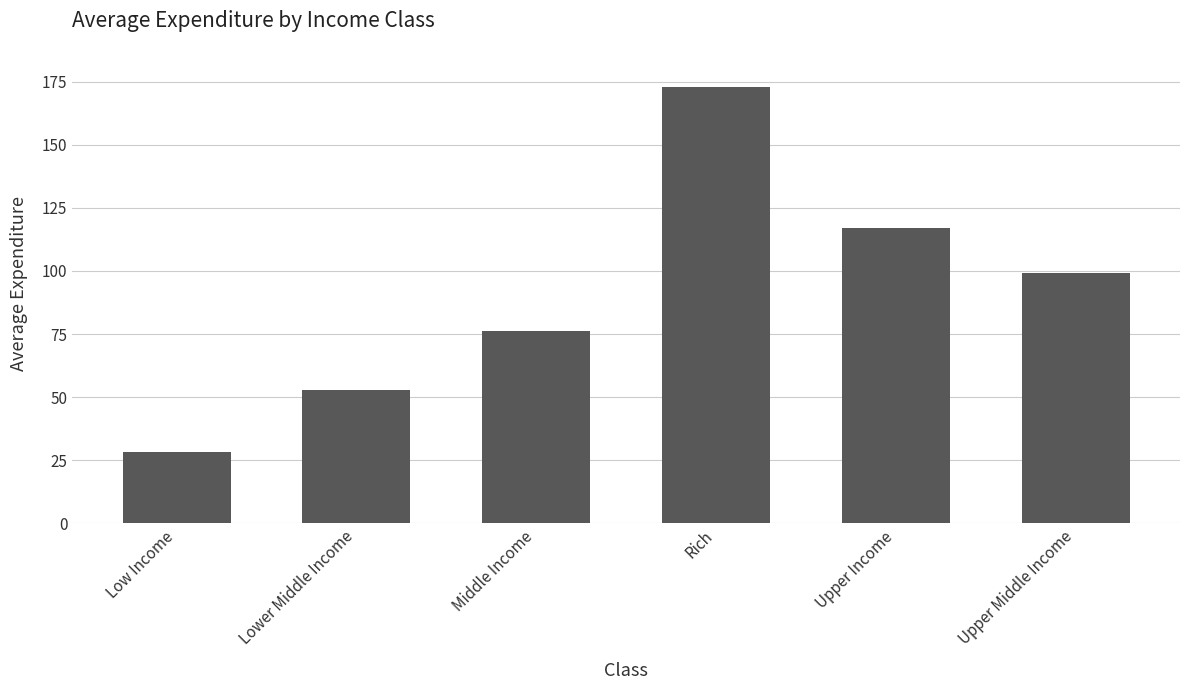

The chart shows a value of 70.1 at Lower Middle Income. True or false?

False